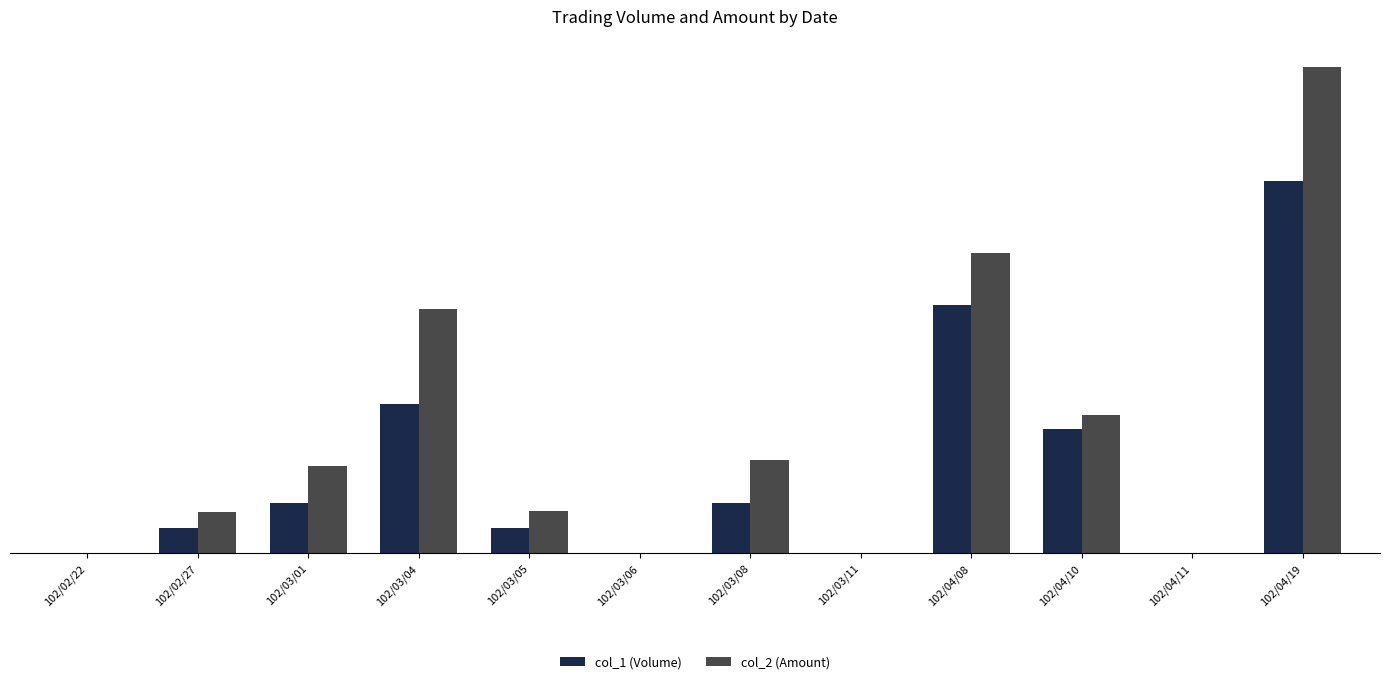

Which series has the largest total across all categories?

col_2 (Amount)